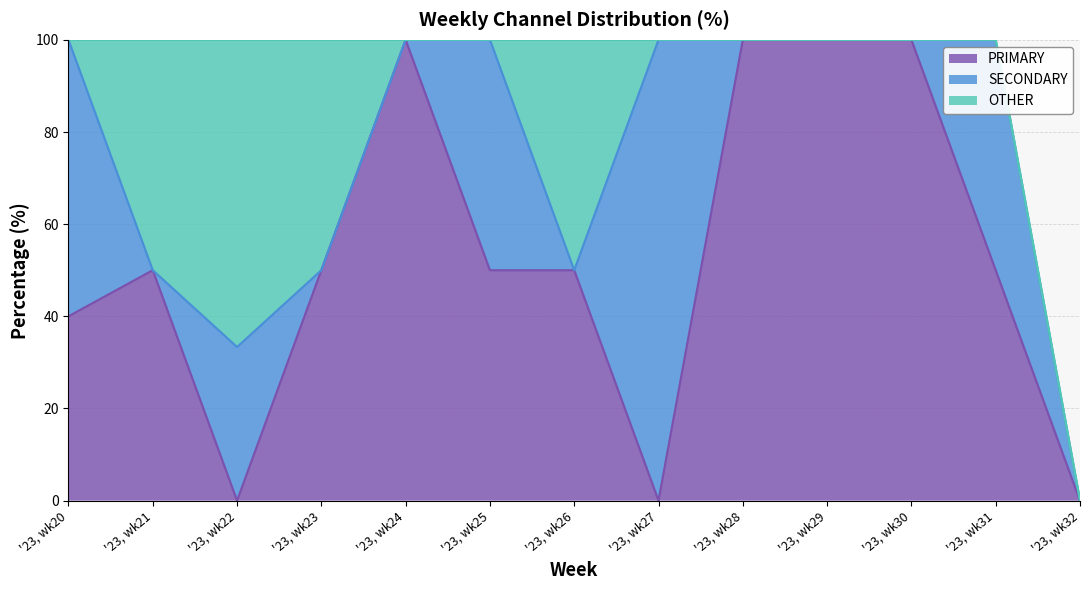

Between '23, wk24 and '23, wk29, which series saw the biggest shift?

PRIMARY